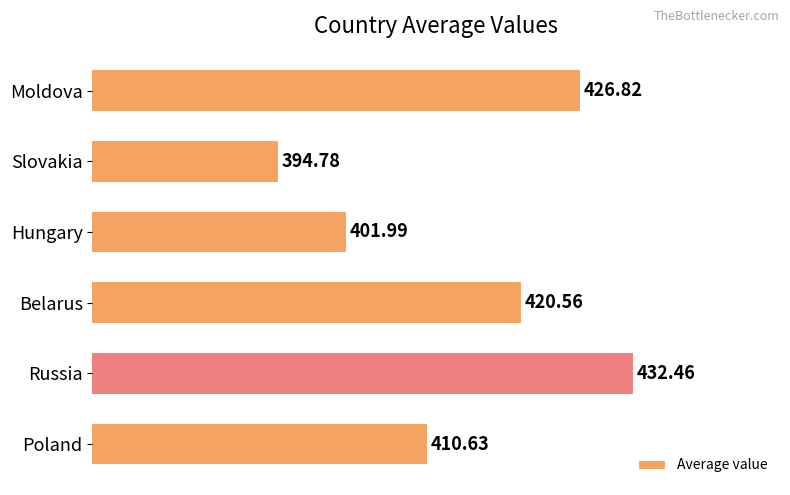

What is the label of the 2nd bar from the top?

Slovakia